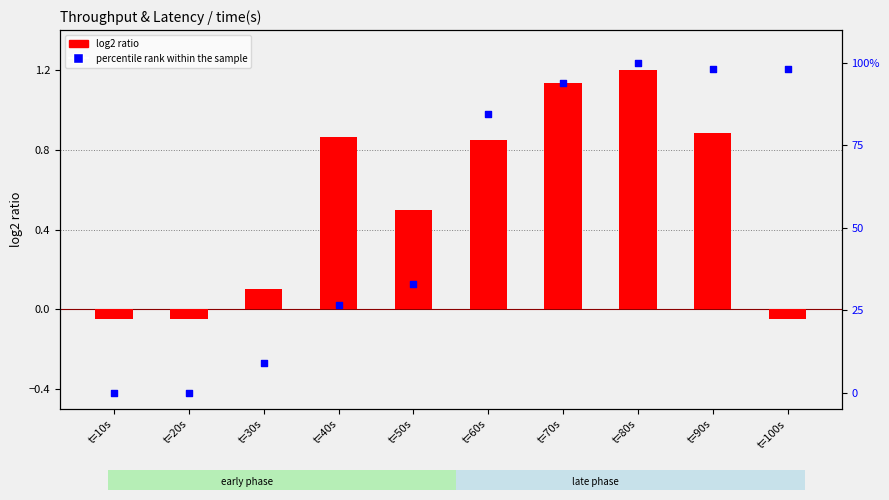

At which category is the sum across all series the highest?

t=80s